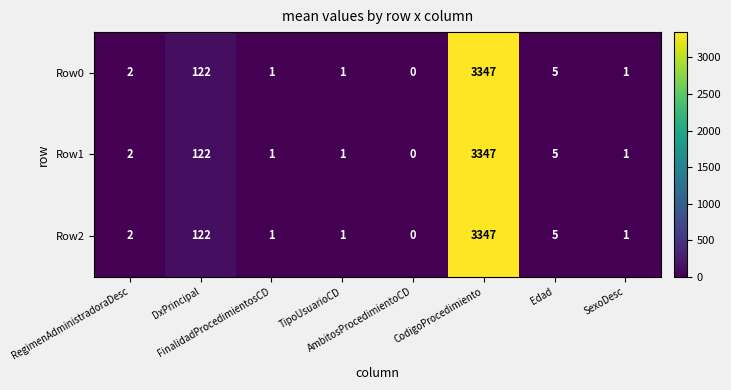

What is the difference between the second highest and minimum values in the Row0 series?

122